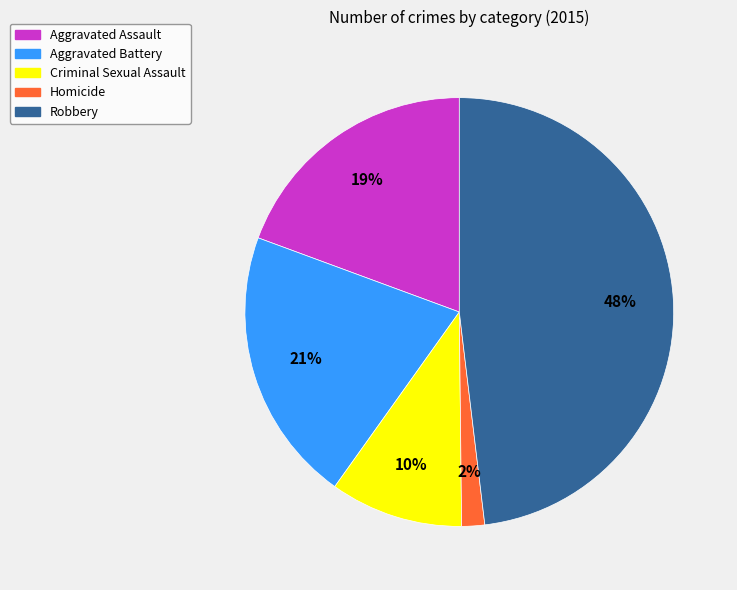

Between Criminal Sexual Assault and Aggravated Battery, which is larger?

Aggravated Battery